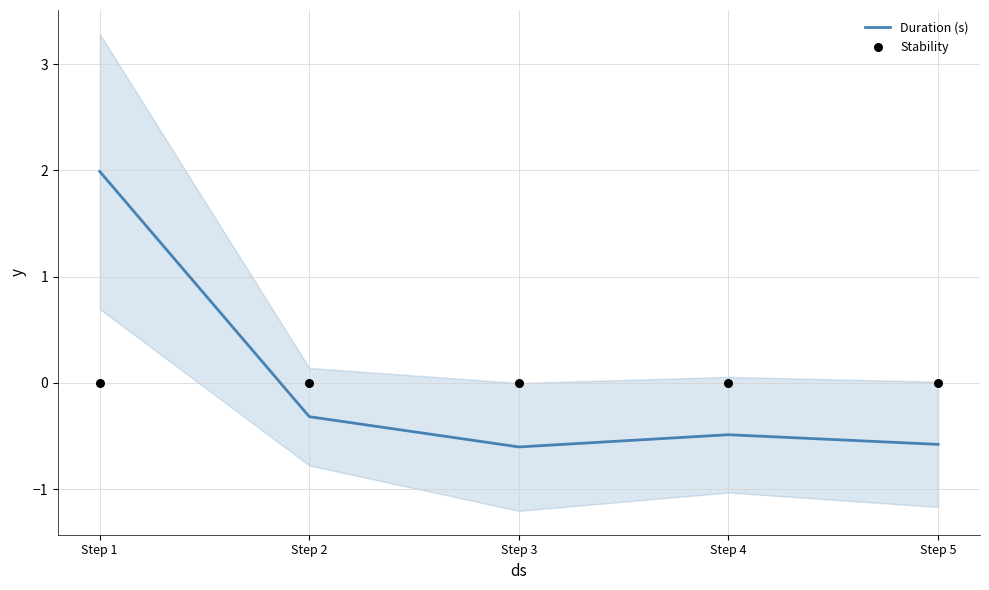

Which series has the largest total across all categories?

Stability